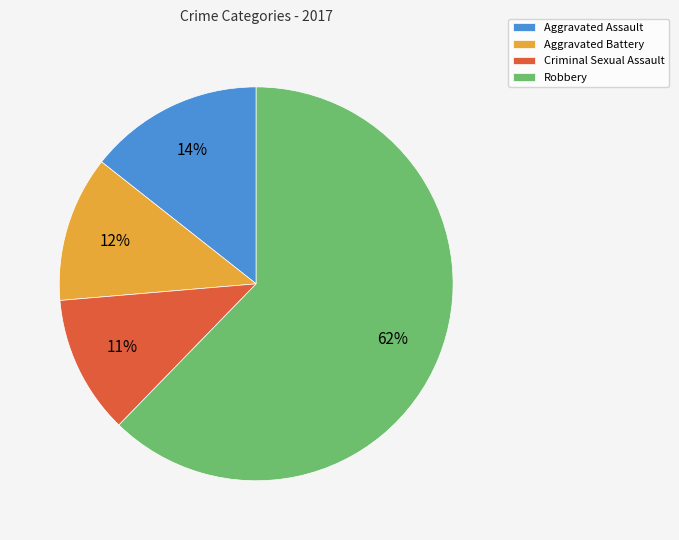

Which category has the smallest portion of the pie?

Criminal Sexual Assault